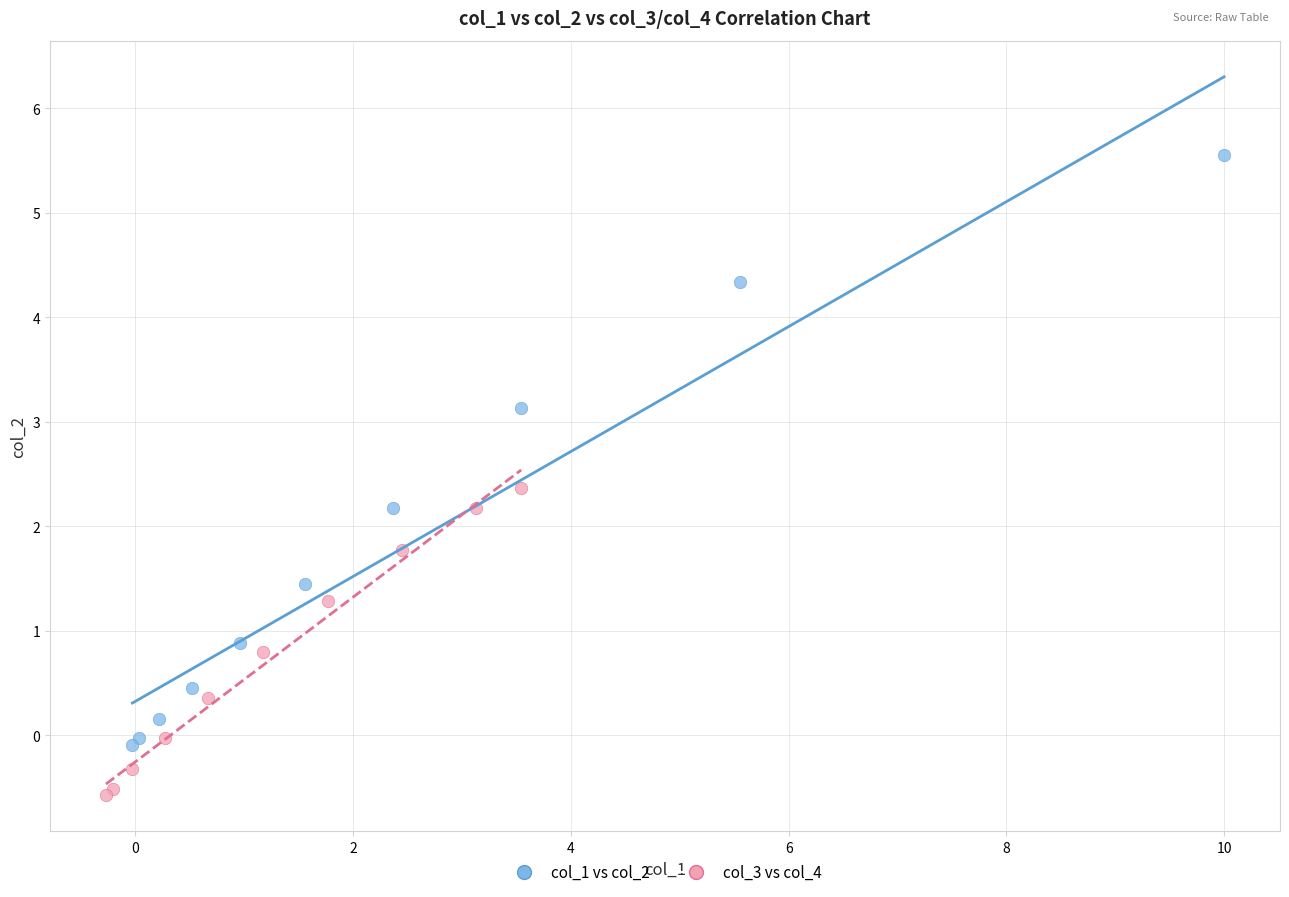

What are all the series names shown in the legend?

col_1 vs col_2, col_3 vs col_4